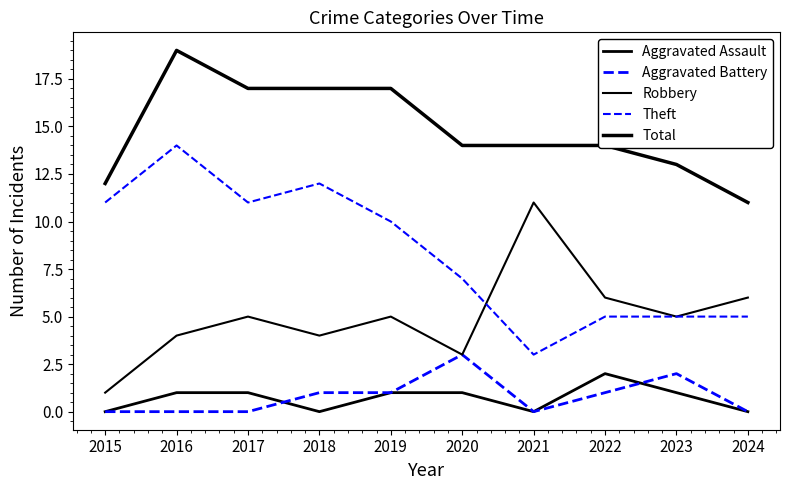

Rank the series at 2017 from lowest to highest value.

Aggravated Battery, Aggravated Assault, Robbery, Theft, Total